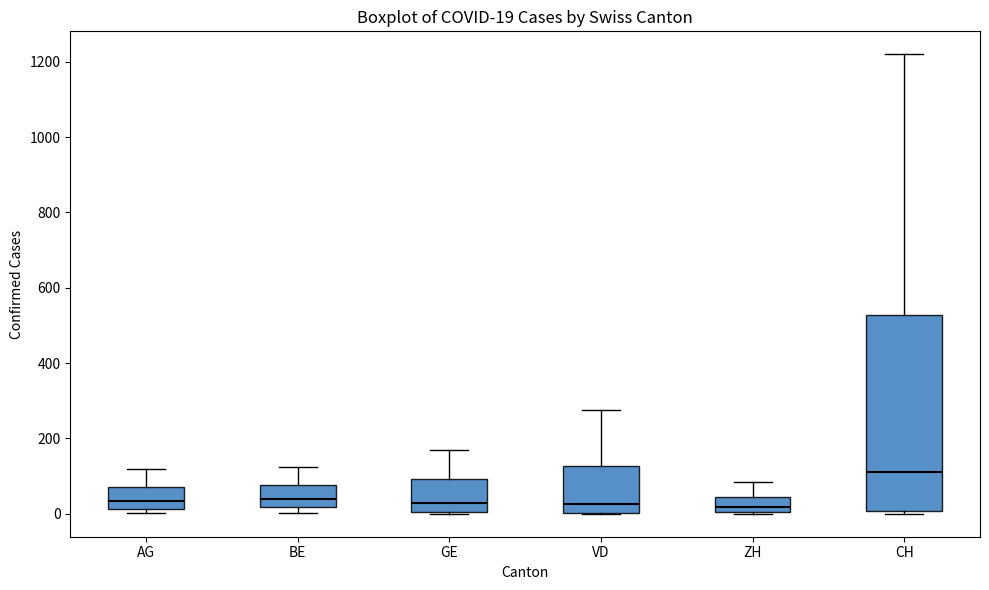

Which box is the tallest, from its lower edge to its upper edge?

CH